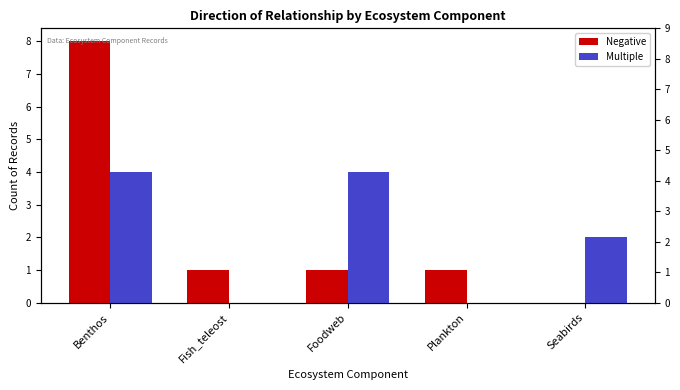

List the series in order of their peak value, lowest first.

Multiple, Negative